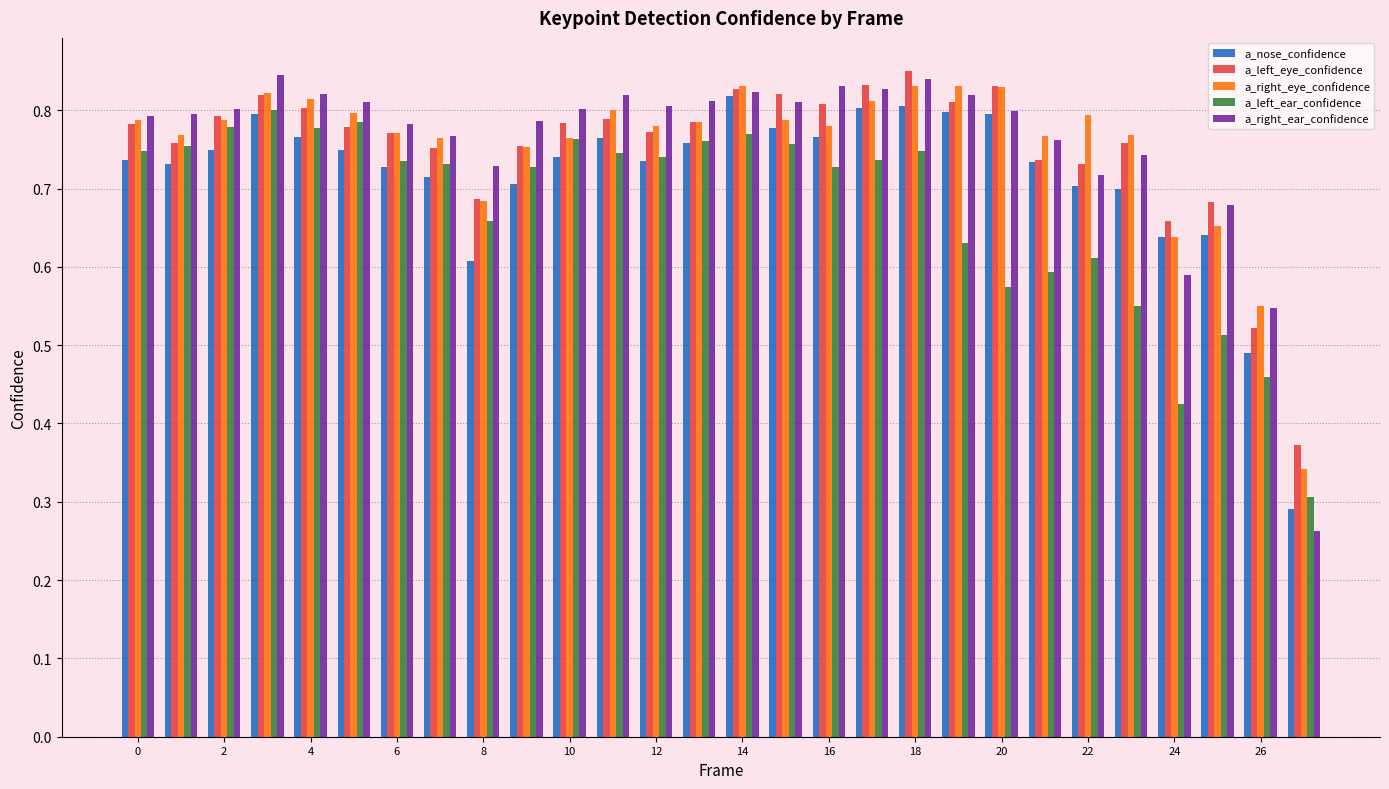

Count the a_right_ear_confidence values in the range 0 to 1.

28